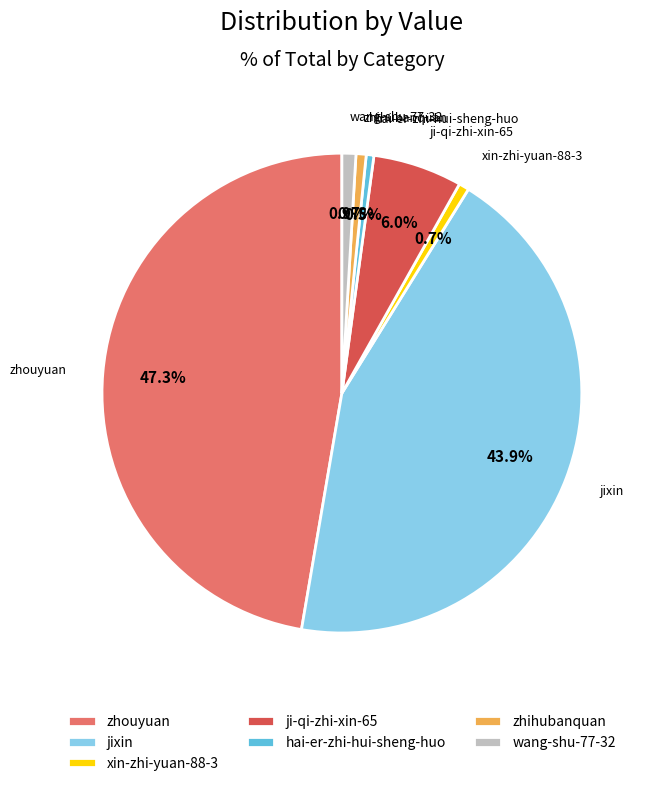

Is the sum of xin-zhi-yuan-88-3 and ji-qi-zhi-xin-65 greater than half?

No